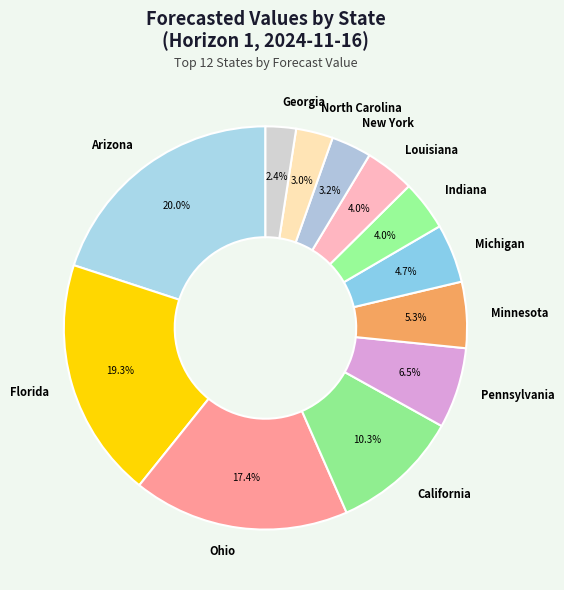

Is Michigan the majority of the pie?

No